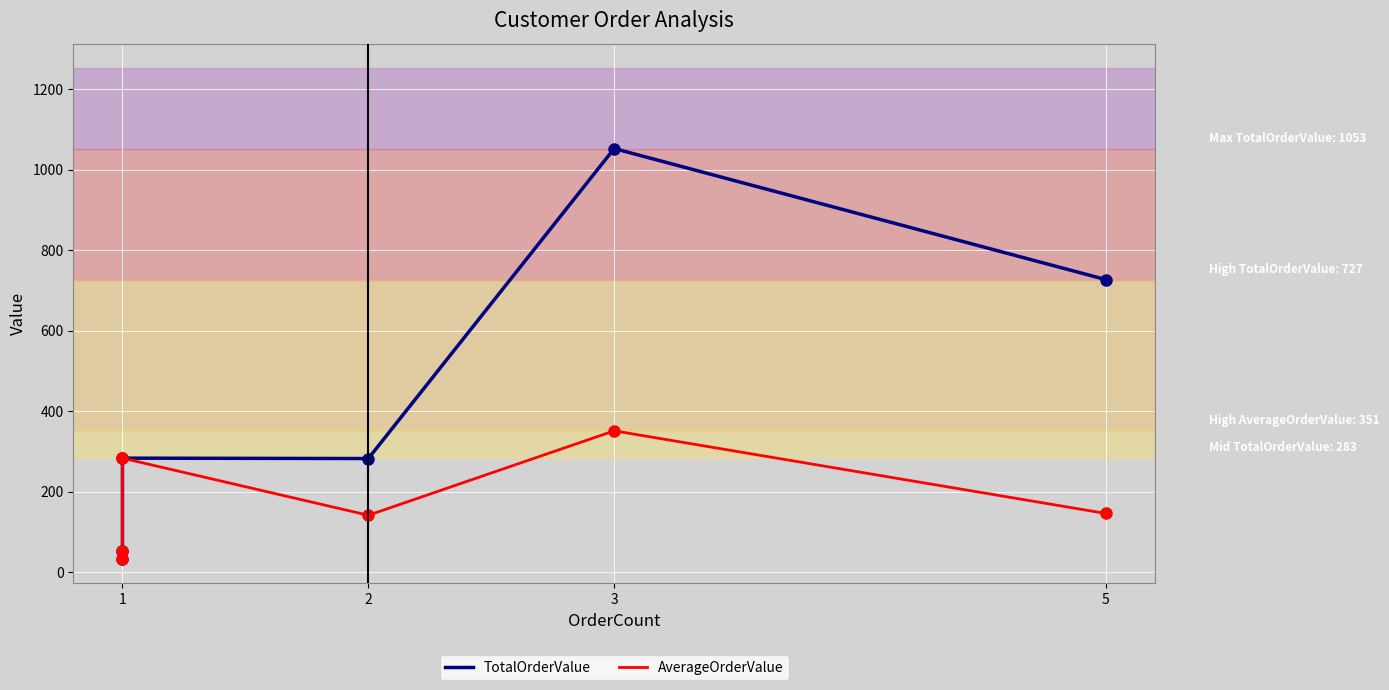

Between 2 and 1, which is larger?

2